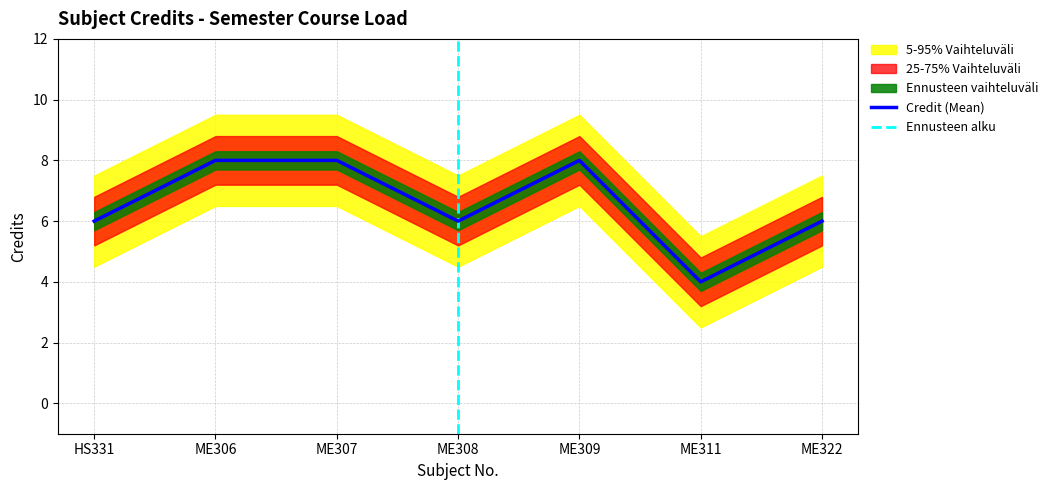

Reading left to right, extract all data points from this chart.

6	8	8	6	8	4	6